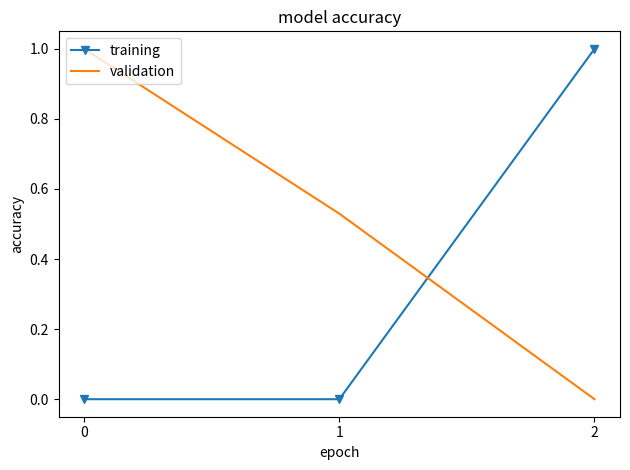

What are all the series names shown in the legend?

training, validation